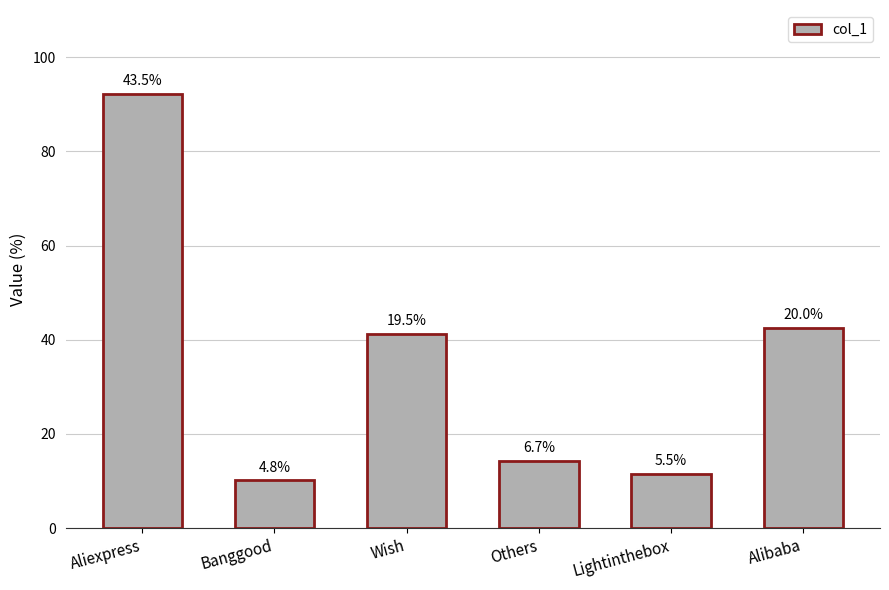

Which label corresponds to the largest value in the chart?

Aliexpress